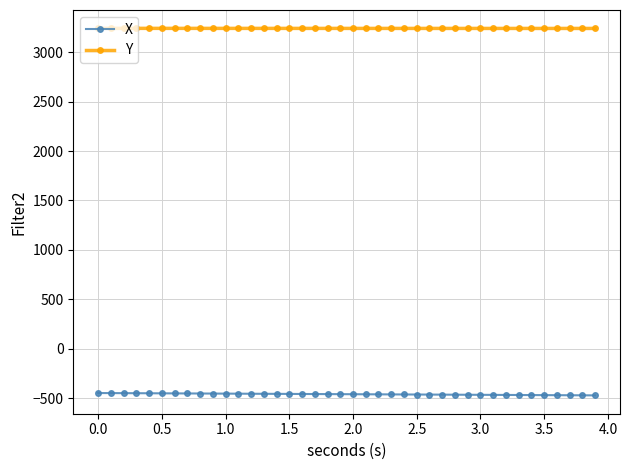

What is the value of the X point at the 31st from the left?

-466.3